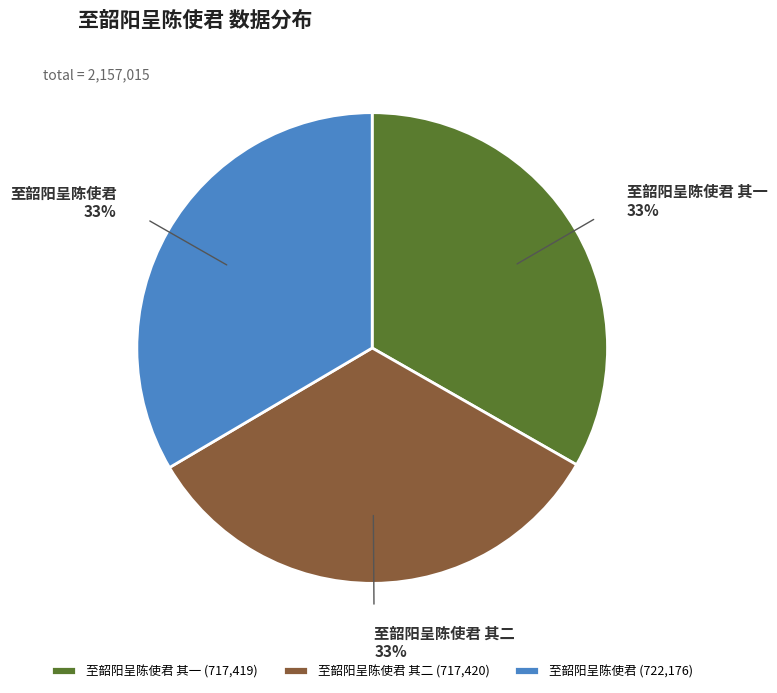

True or false: 至韶阳呈陈使君 其一 accounts for 33% of the total.

True